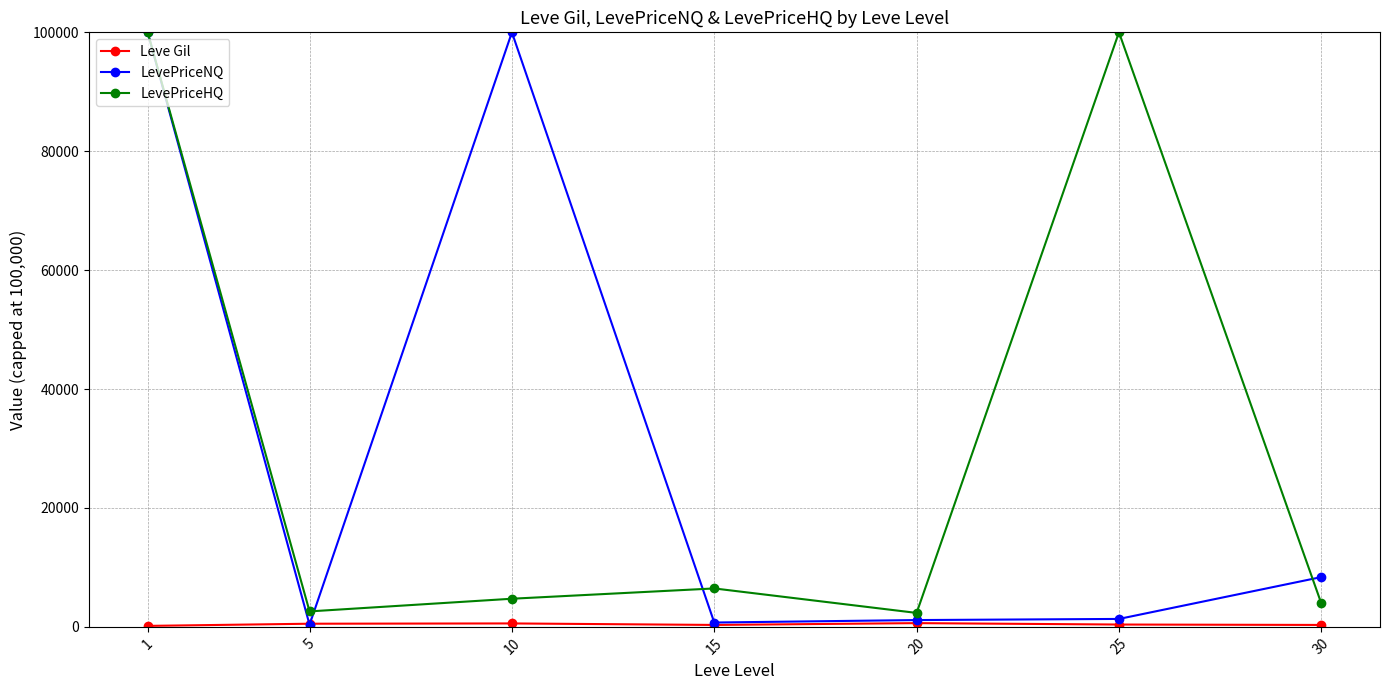

True or false: LevePriceNQ has more than 2 interior local peaks.

False